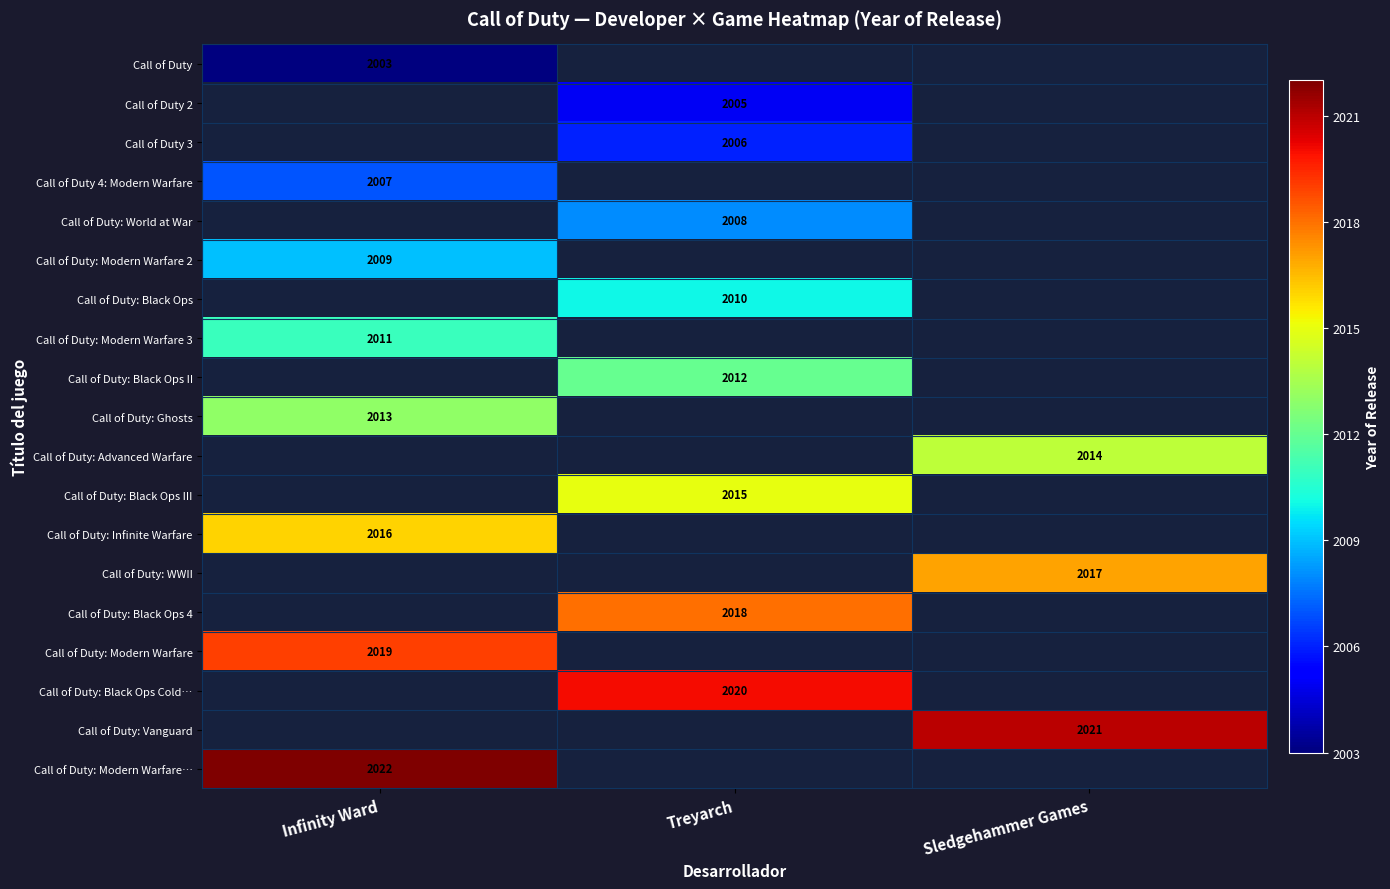

True or false: Call of Duty: Modern Warfare 2 has a value of 1151 at Infinity Ward.

False